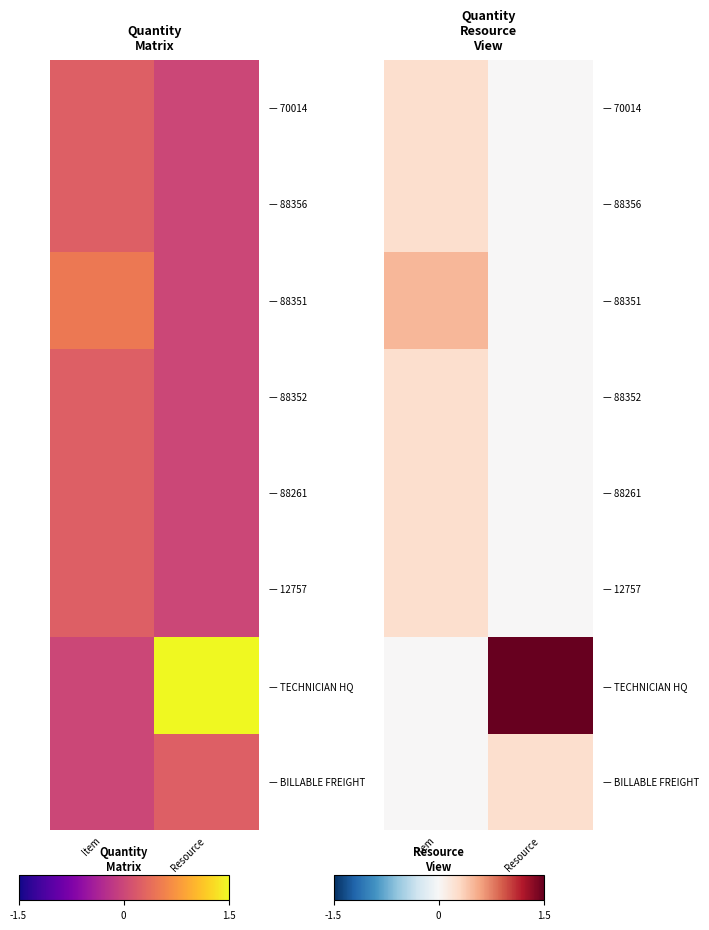

What is the spread (max minus min) of values at Item?

0.5